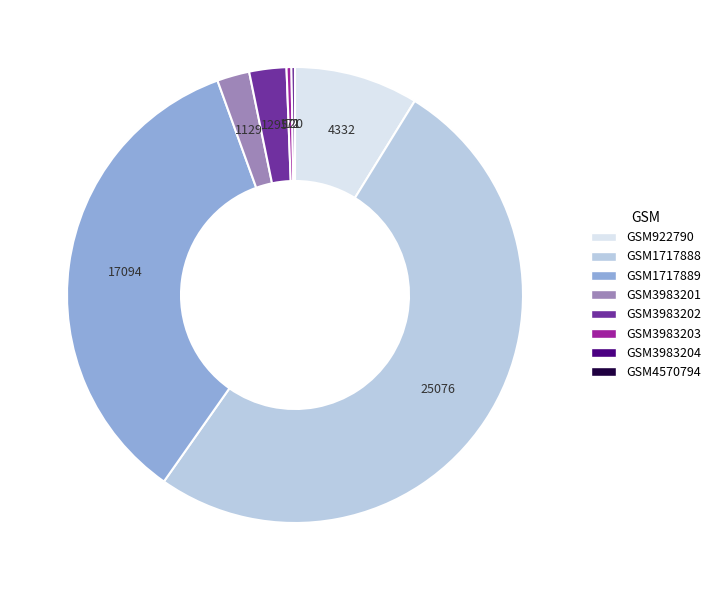

What is the largest slice in the pie chart?

GSM1717888